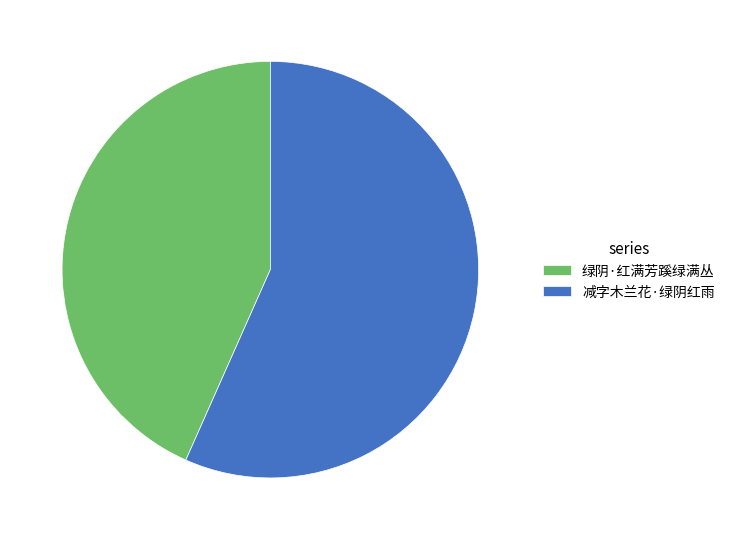

How many slices are in this pie chart?

2